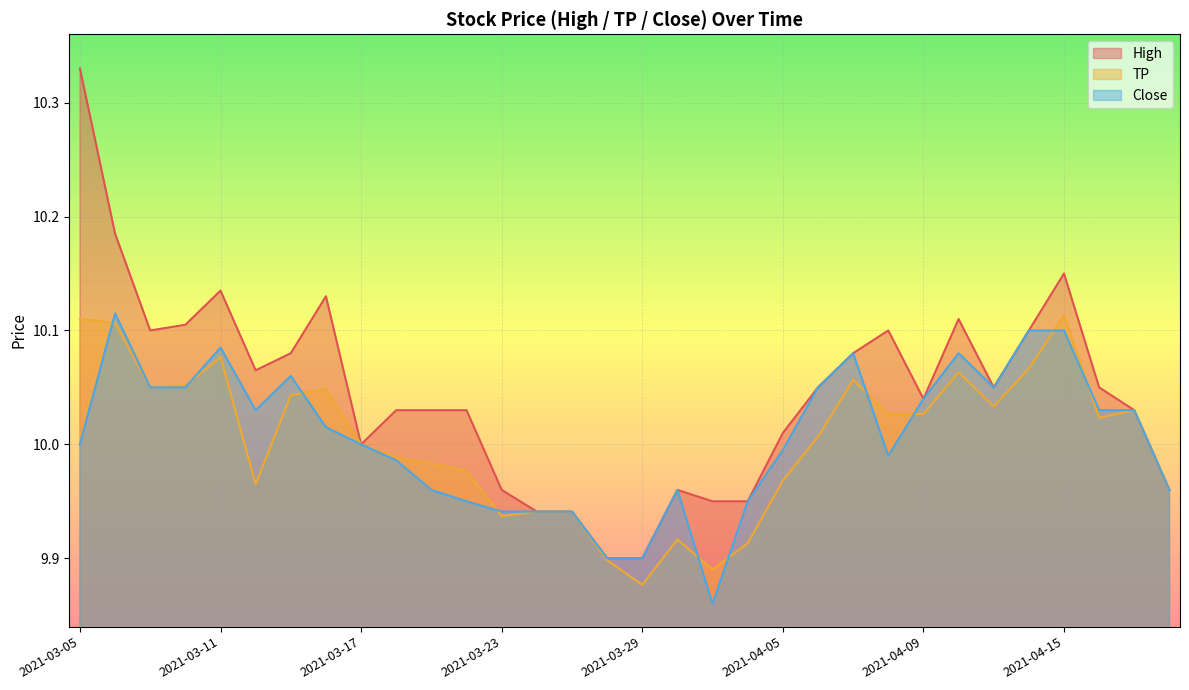

At which category does High reach its first local valley?

2021-03-09